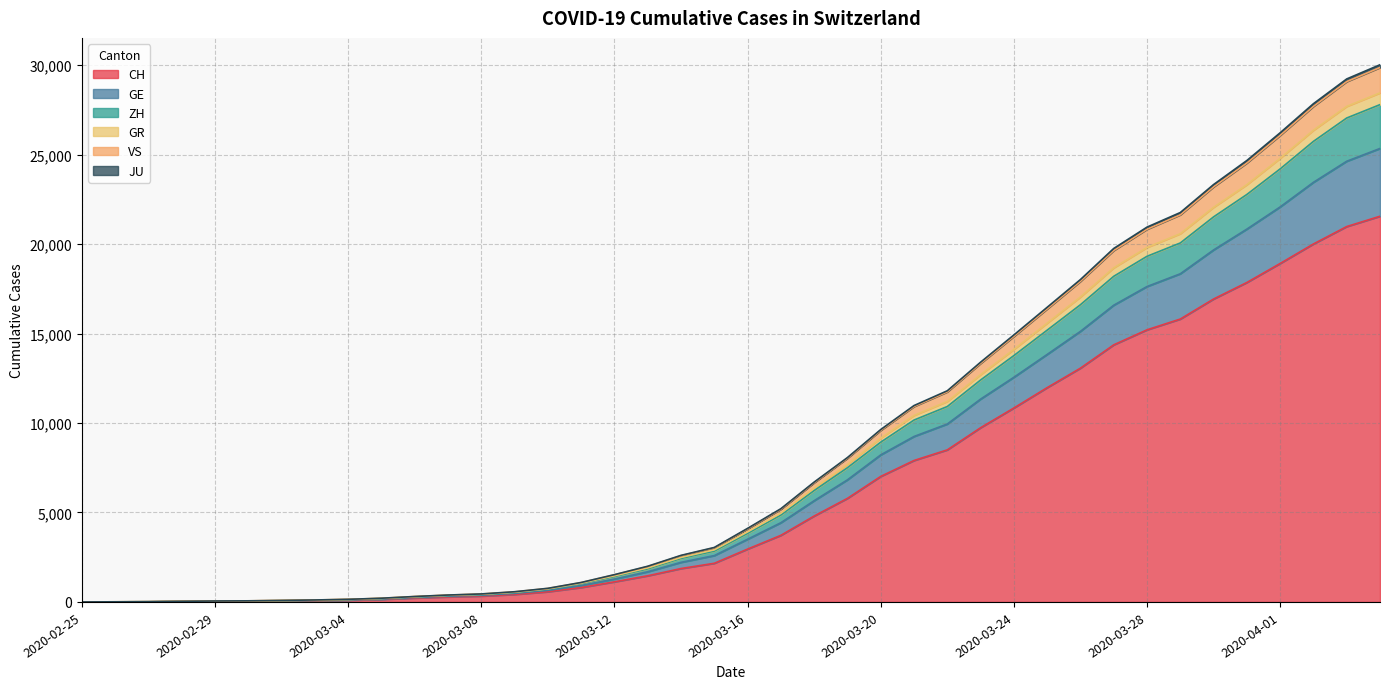

True or false: ZH and JU intersect in this chart.

False